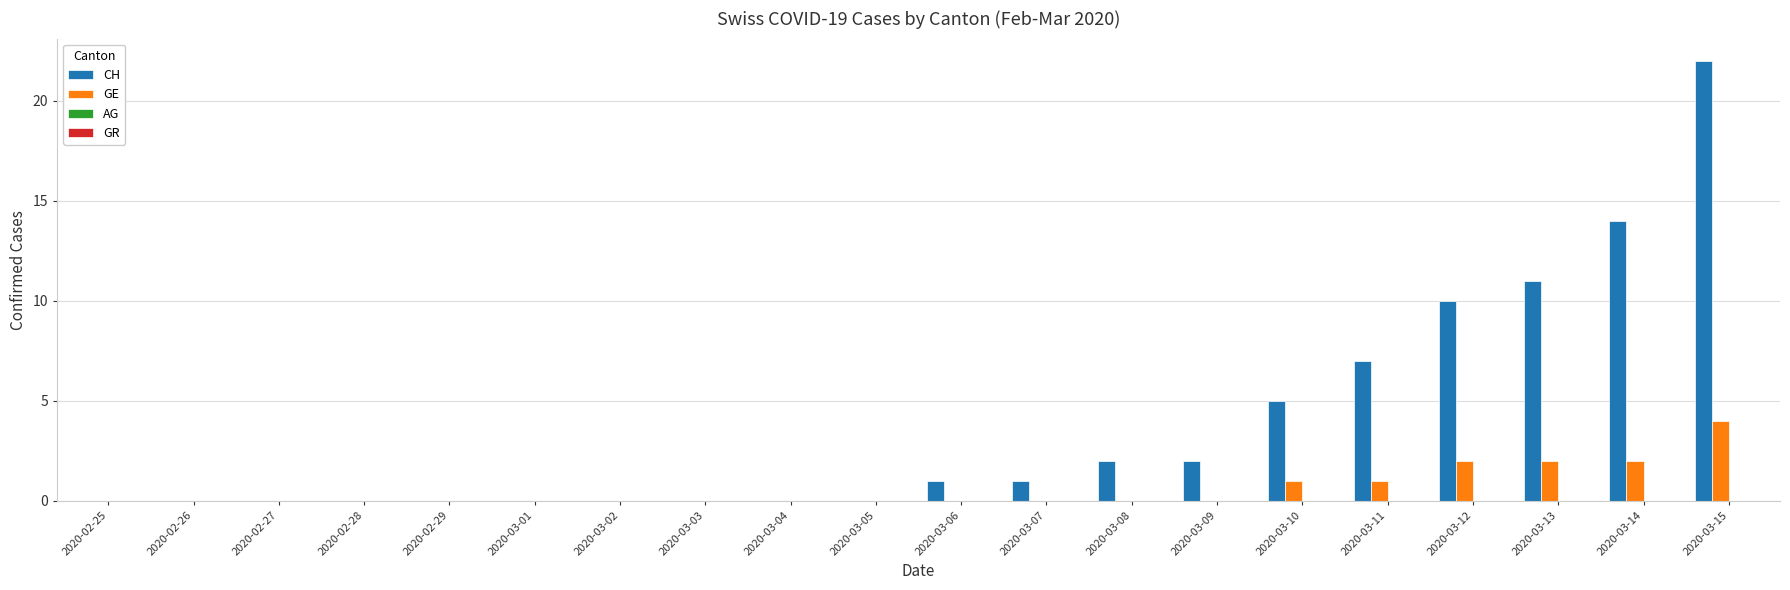

How many series are shown in this chart?

2